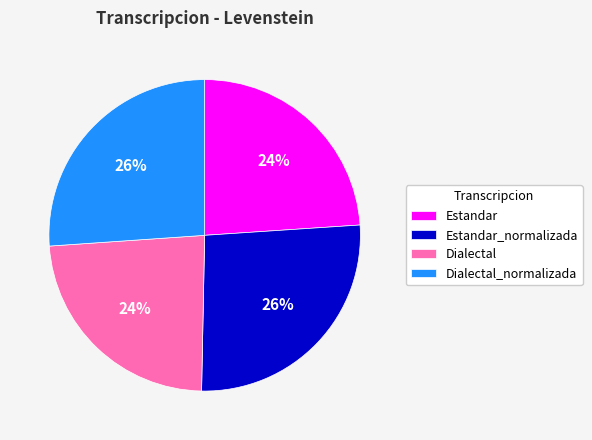

The Dialectal_normalizada slice represents 26% of the pie. True or false?

True